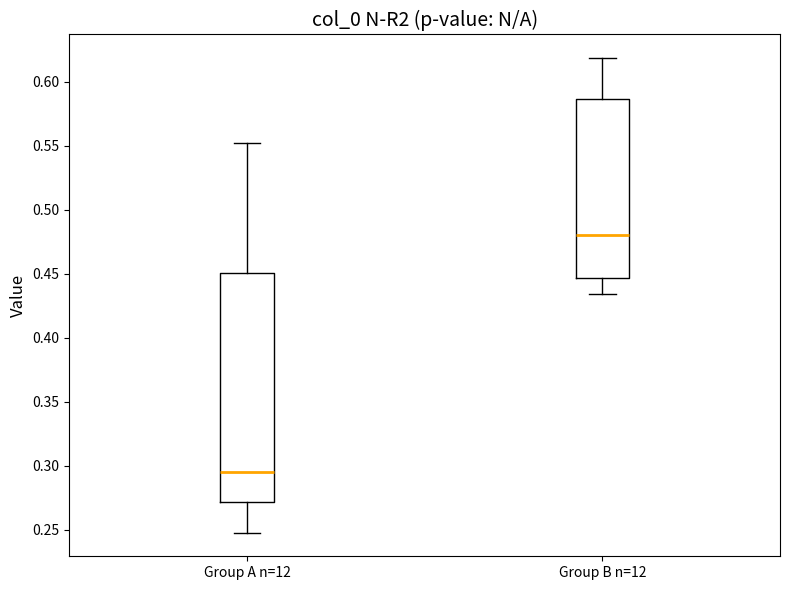

Which box's median line is the highest?

Group B n=12